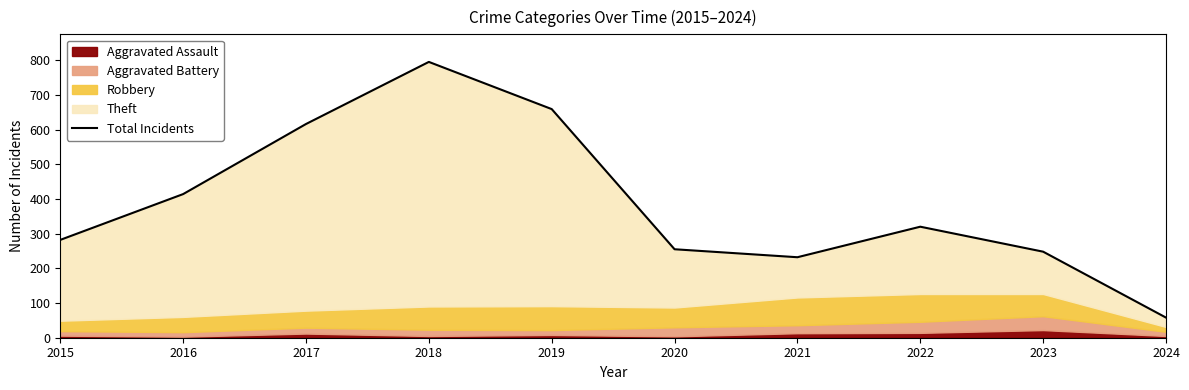

What is the difference between the second highest and minimum values?

601